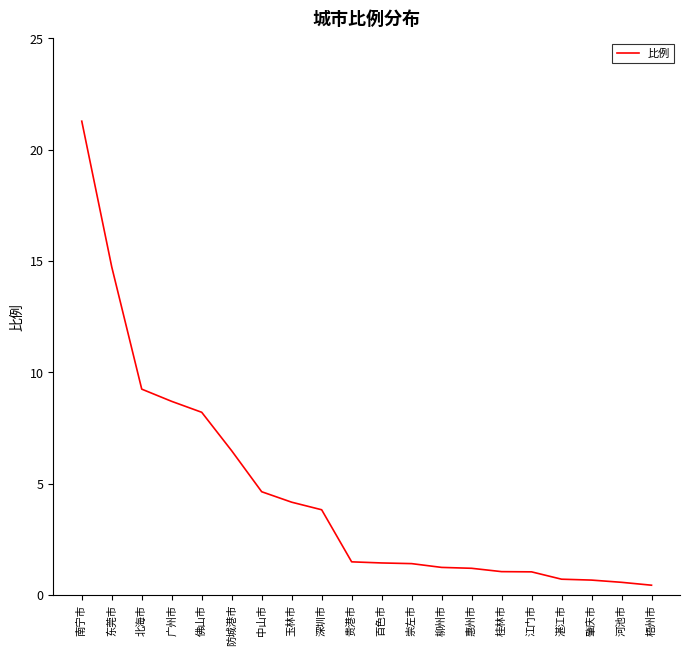

Count the number of categories in the chart.

20